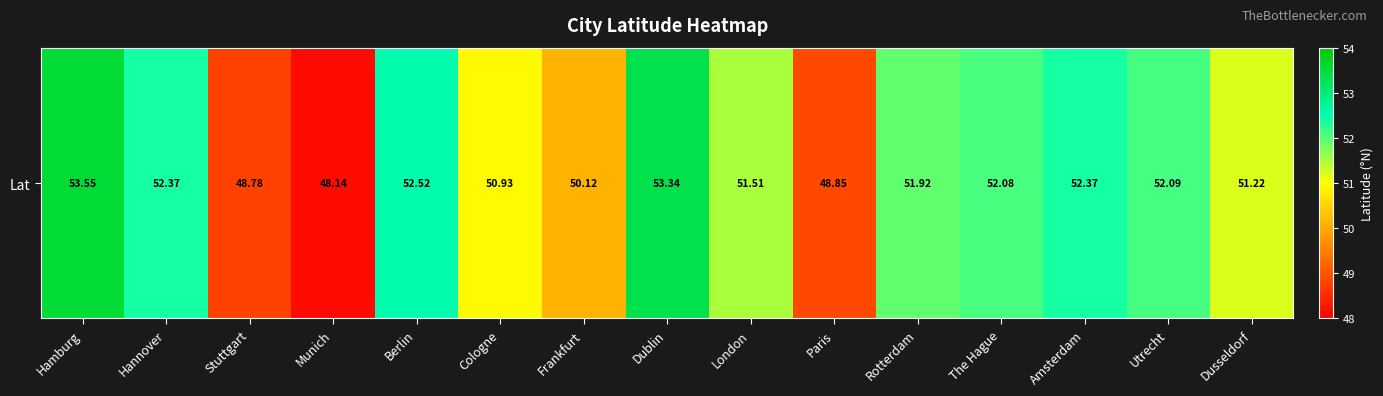

How many values are below 51?

5